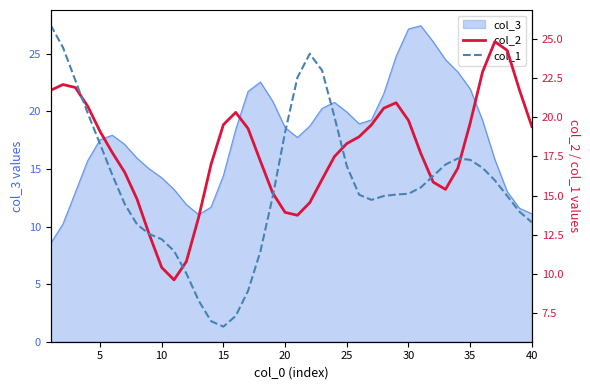

What is the lowest value of the col_2 series?

9.6